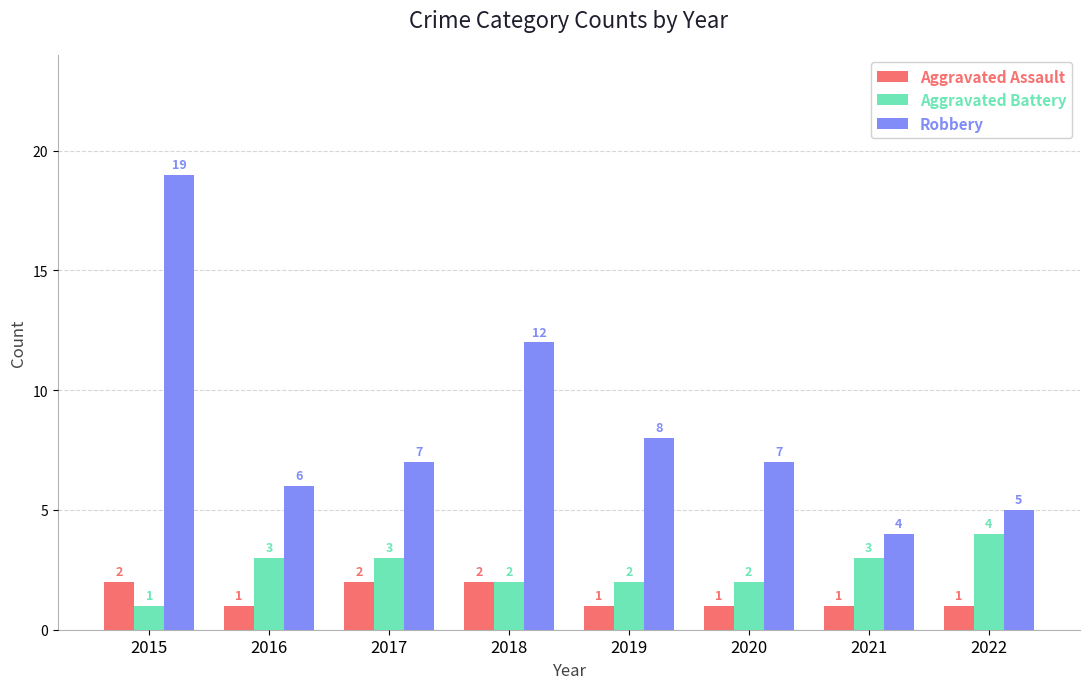

The value of Aggravated Assault at 2018 is 2. True or false?

True